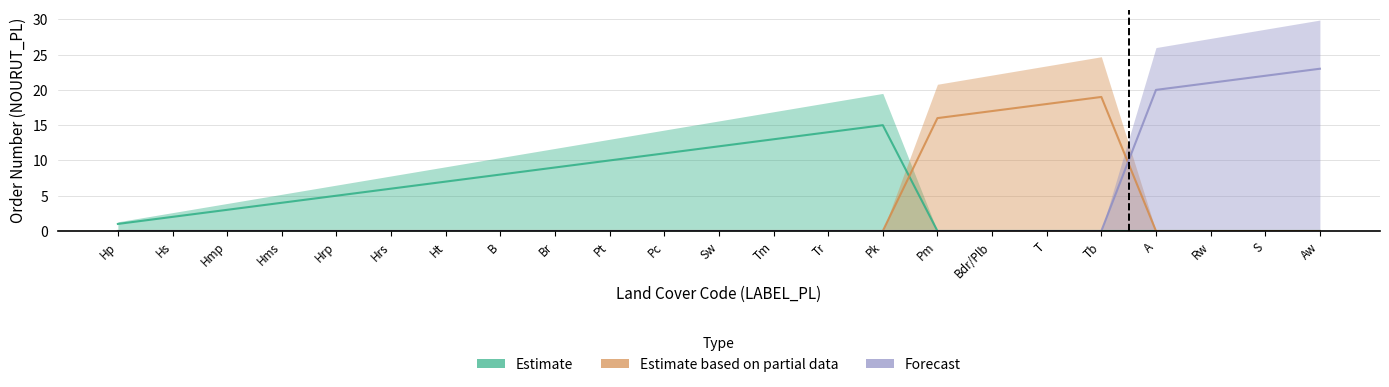

At which category is the sum across all series the highest?

Aw